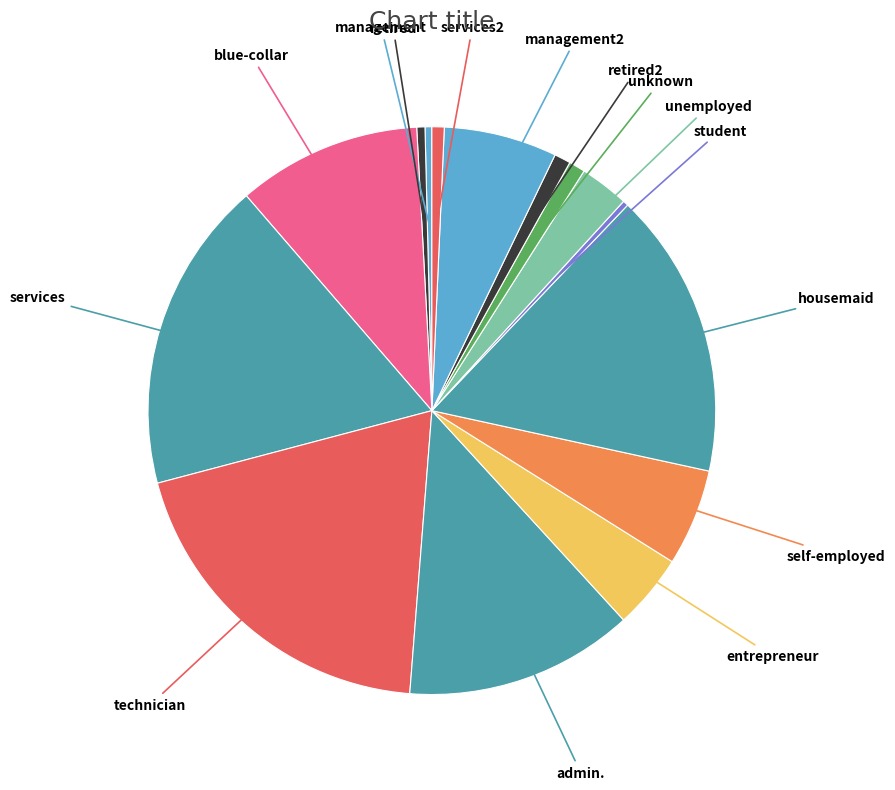

How many segments does this pie chart have?

15